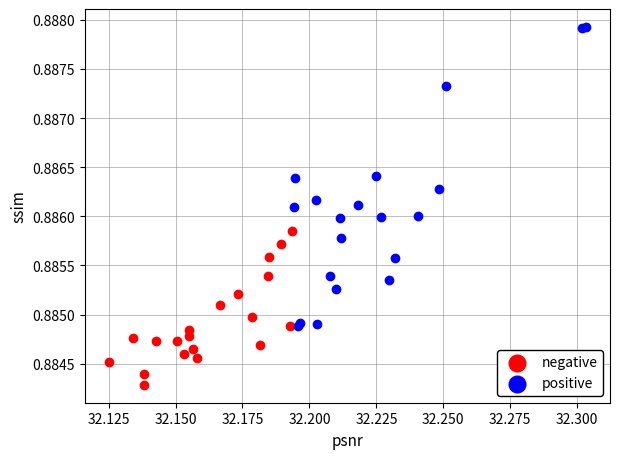

Which series has the widest spread of Y values?

positive